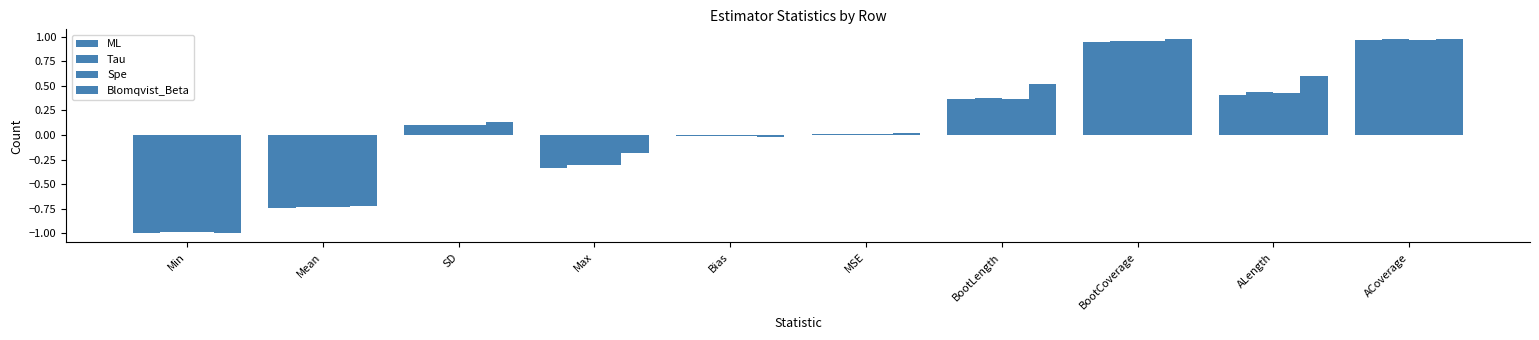

At Max, list the series in order from smallest to largest.

ML, Spe, Tau, Blomqvist_Beta